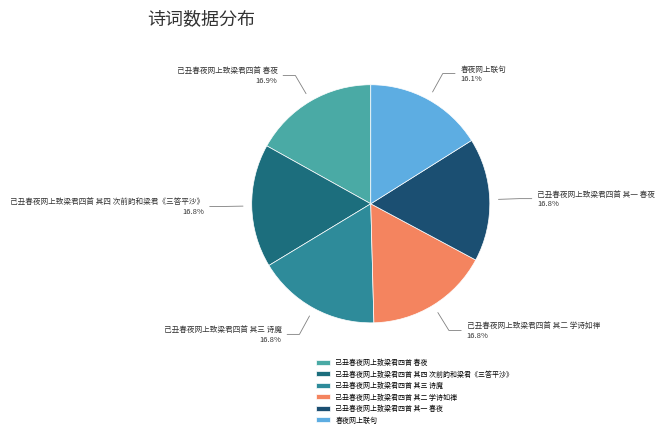

What percentage is NOT represented by 己丑春夜网上致梁君四首 其一 春夜?

83.2%